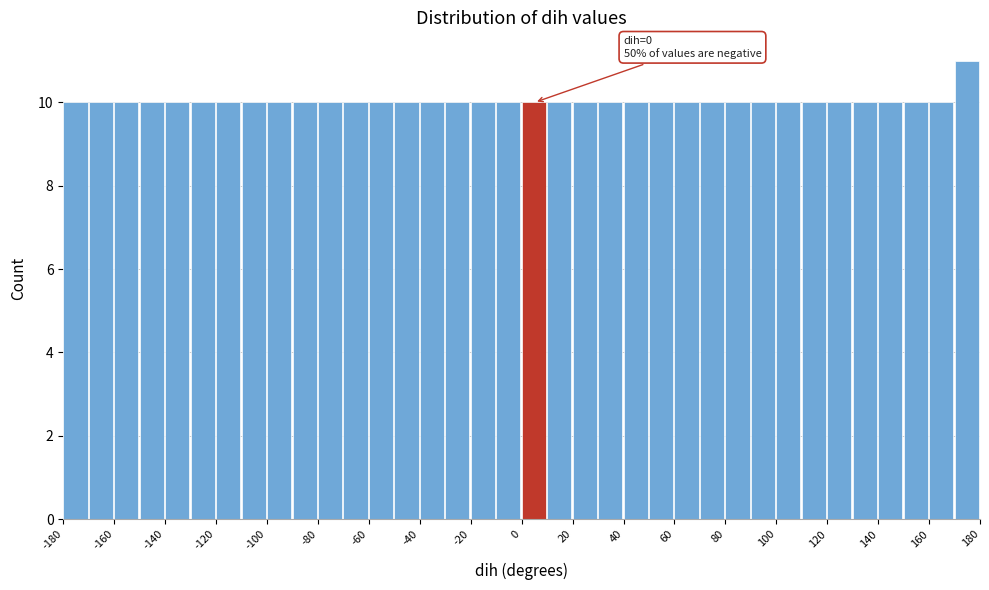

Which range on the x-axis has the tallest bar?

170 to 180